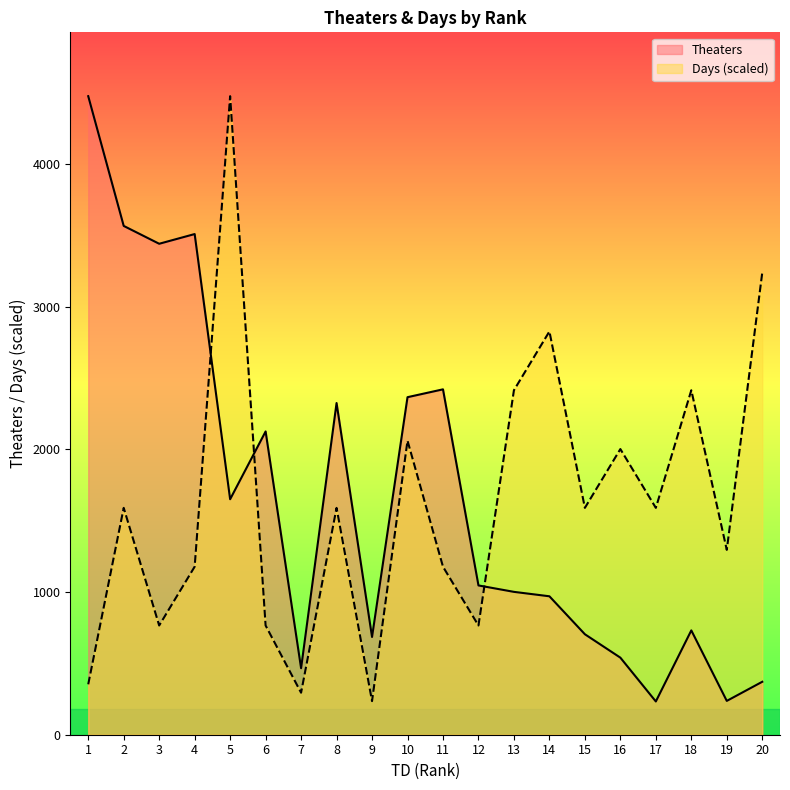

Reading right to left, list all the values displayed in this chart.

Theaters: 371.0	237.0	731.0	233.0	540.0	704.0	970.0	1001.0	1046.0	2420.0	2365.0	685.0	2324.0	466.0	2125.0	1650.0	3508.0	3440.0	3565.0	4474.0
Days: 3237.8	1295.1	2413.6	1589.4	2001.5	1589.4	2825.7	2413.6	765.3	1177.4	2060.4	235.5	1589.4	294.3	765.3	4474.0	1177.4	765.3	1589.4	353.2